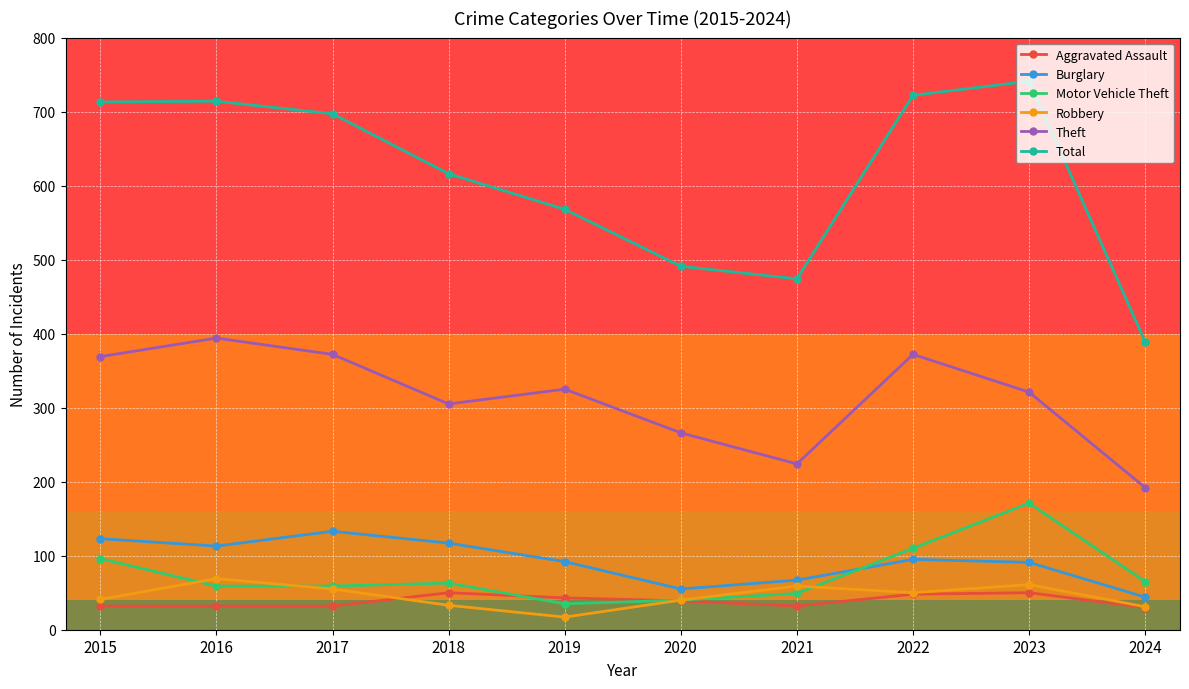

Which series has the largest range (max minus min)?

Total